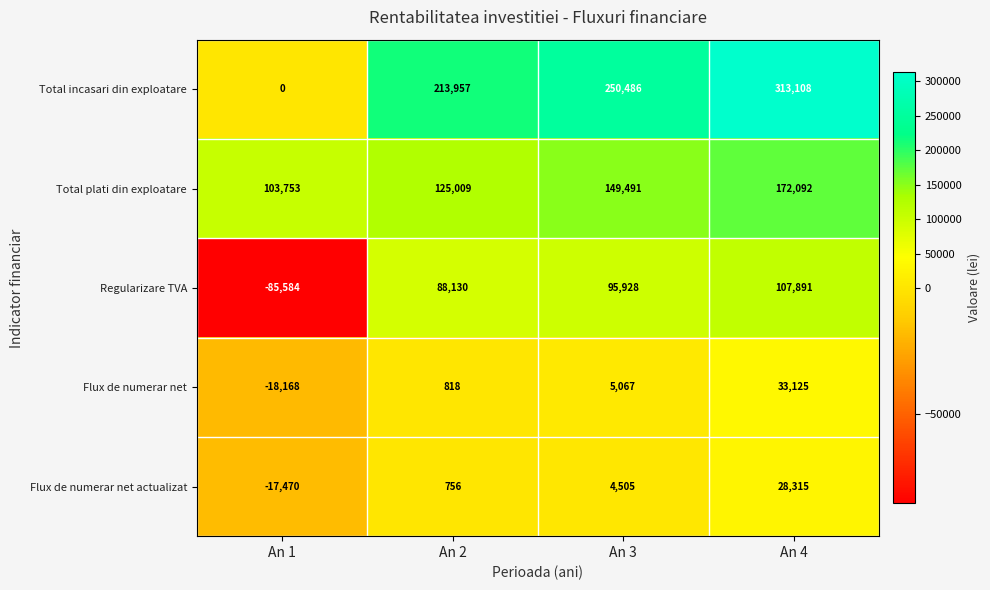

List the labels in order of Regularizare TVA value, smallest first.

An 1, An 2, An 3, An 4